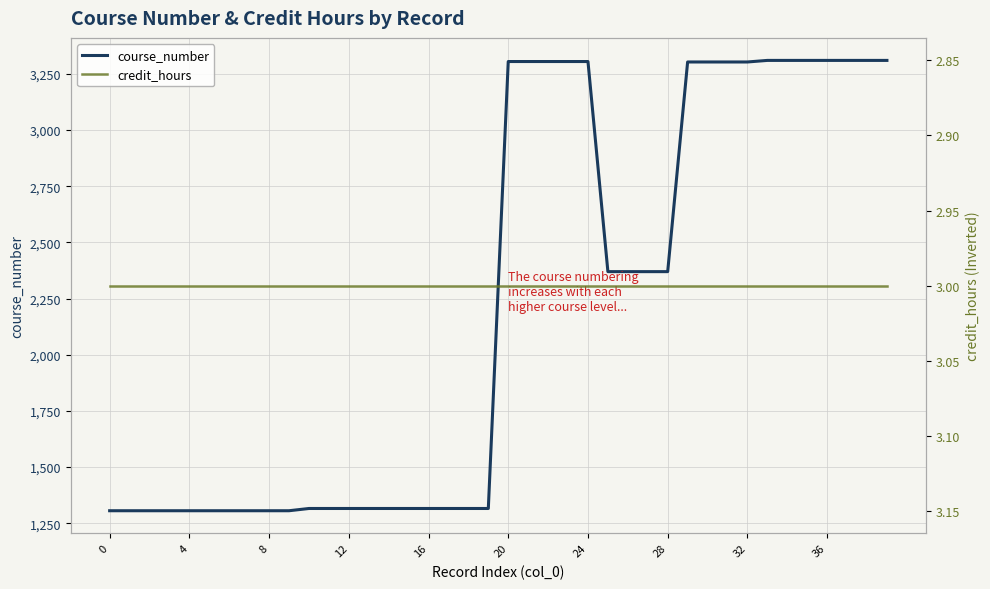

What is the spread (max minus min) of values at 10?

1313